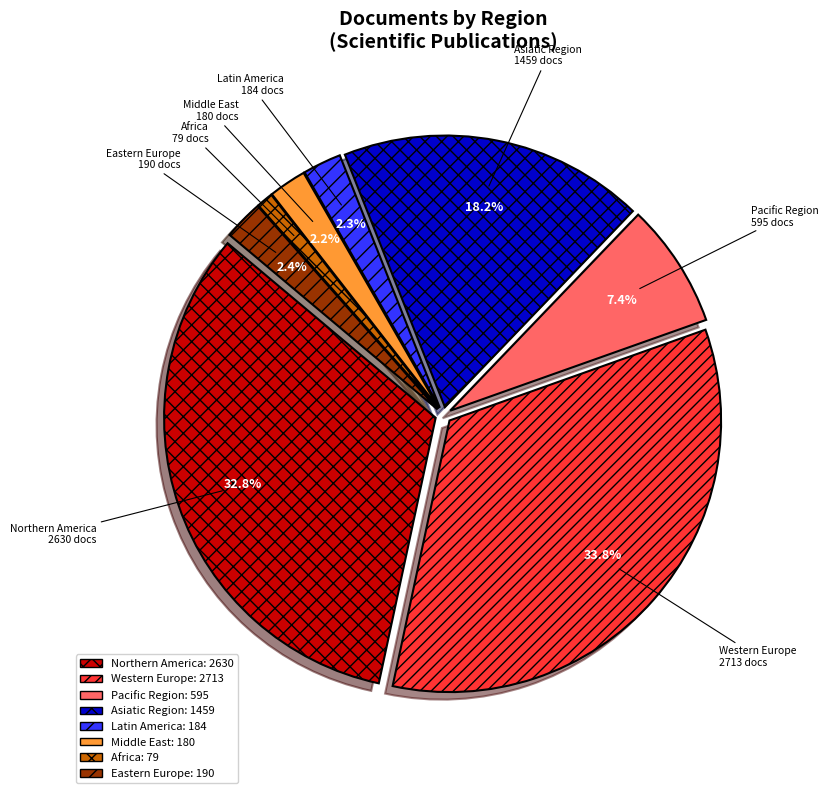

Which slice is the smallest?

Africa